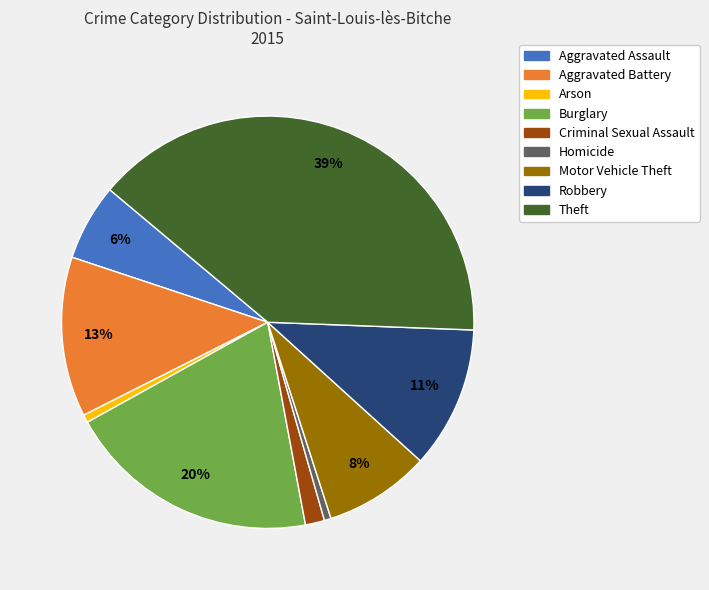

True or false: Arson accounts for 11% of the total.

False